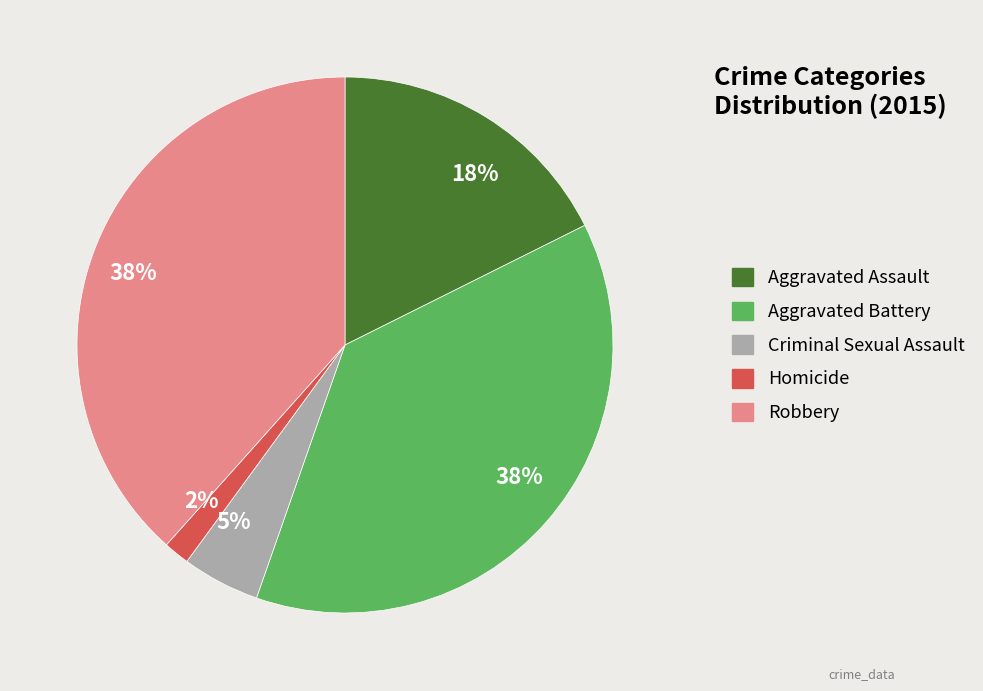

Does Homicide account for over 50% of the chart?

No